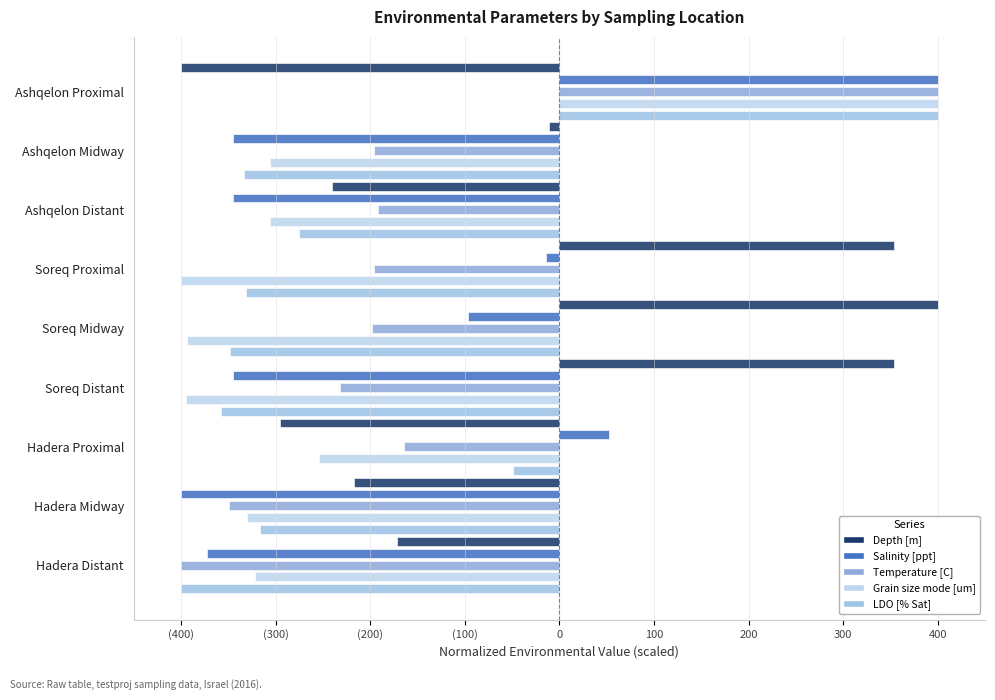

Reading left to right, list all the values displayed in this chart.

Depth [m]: -400.0	-11.4	-240.0	354.3	400.0	354.3	-294.9	-217.1	-171.4
Salinity [ppt]: 400.0	-344.8	-344.8	-13.8	-96.6	-344.8	52.4	-400.0	-372.4
Temperature [C]: 400.0	-196.3	-192.1	-195.5	-198.1	-232.4	-164.6	-349.3	-400.0
Grain size mode [um]: 400.0	-306.4	-305.7	-400.0	-393.8	-395.0	-254.0	-330.6	-322.1
LDO [% Sat]: 400.0	-333.4	-275.5	-331.5	-348.4	-357.5	-48.7	-316.5	-400.0